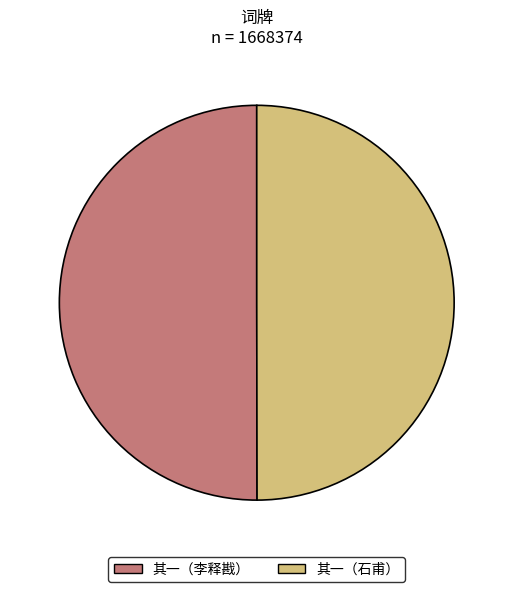

What is the ratio of the value at 其一（石甫） to the value at 其一（李释戡）?

1.0